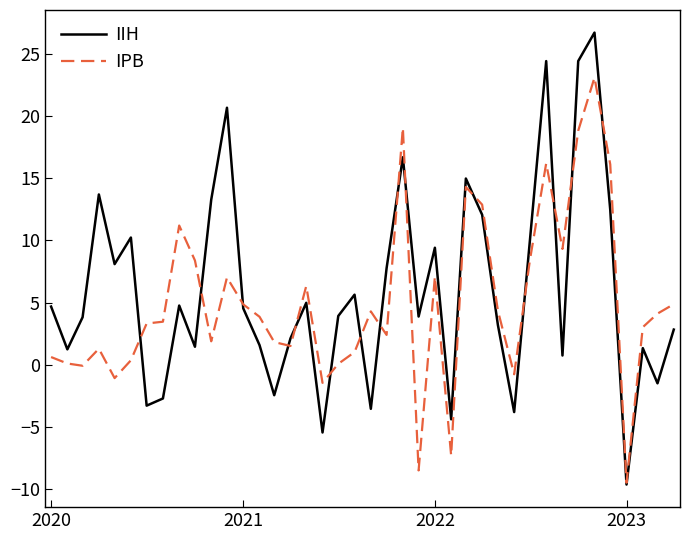

What is the minimum value for IIH?

-9.6